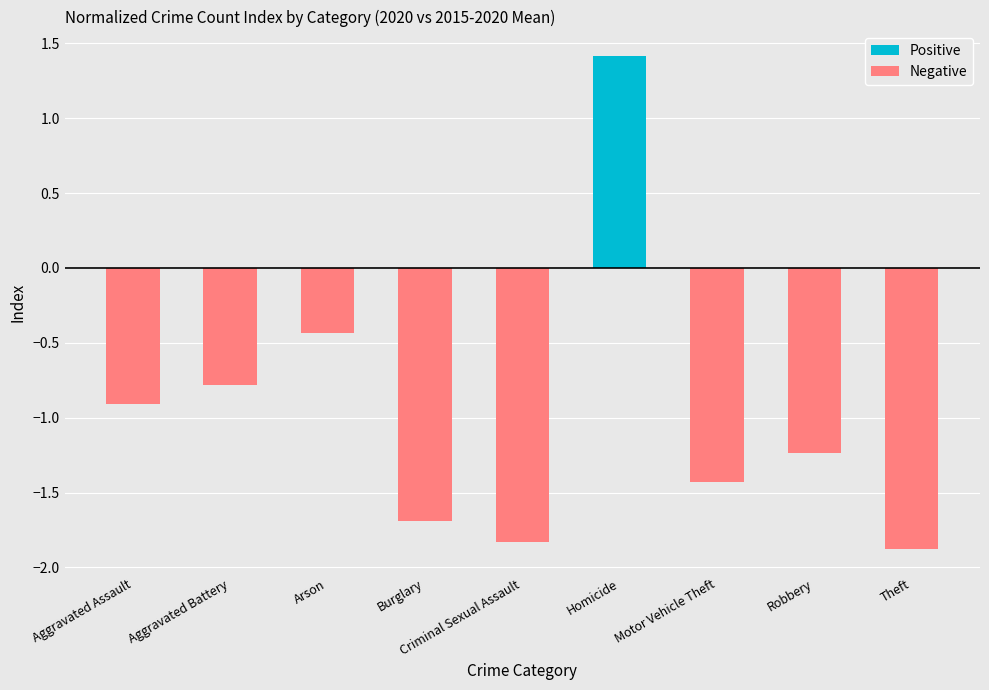

Reading right to left, transcribe all the data shown in this chart.

Positive: Theft=0.0	Robbery=0.0	Motor Vehicle Theft=0.0	Homicide=1.4	Criminal Sexual Assault=0.0	Burglary=0.0	Arson=0.0	Aggravated Battery=0.0	Aggravated Assault=0.0
Negative: Theft=-1.9	Robbery=-1.2	Motor Vehicle Theft=-1.4	Homicide=0.0	Criminal Sexual Assault=-1.8	Burglary=-1.7	Arson=-0.4	Aggravated Battery=-0.8	Aggravated Assault=-0.9